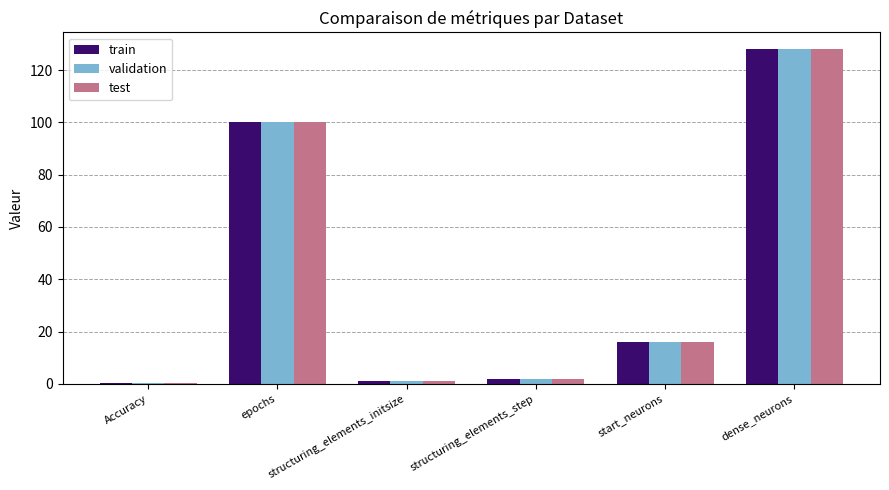

What is the difference between the maximum and second lowest values in the validation series?

127.0